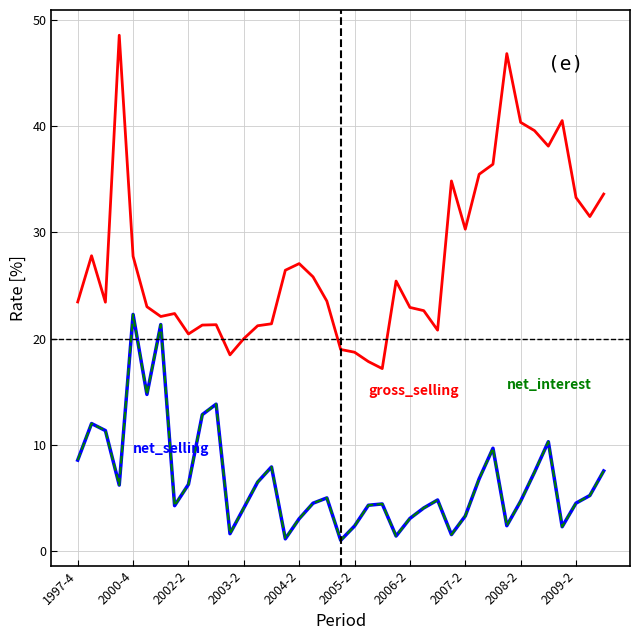

What is the label of the 17th point from the right?

22